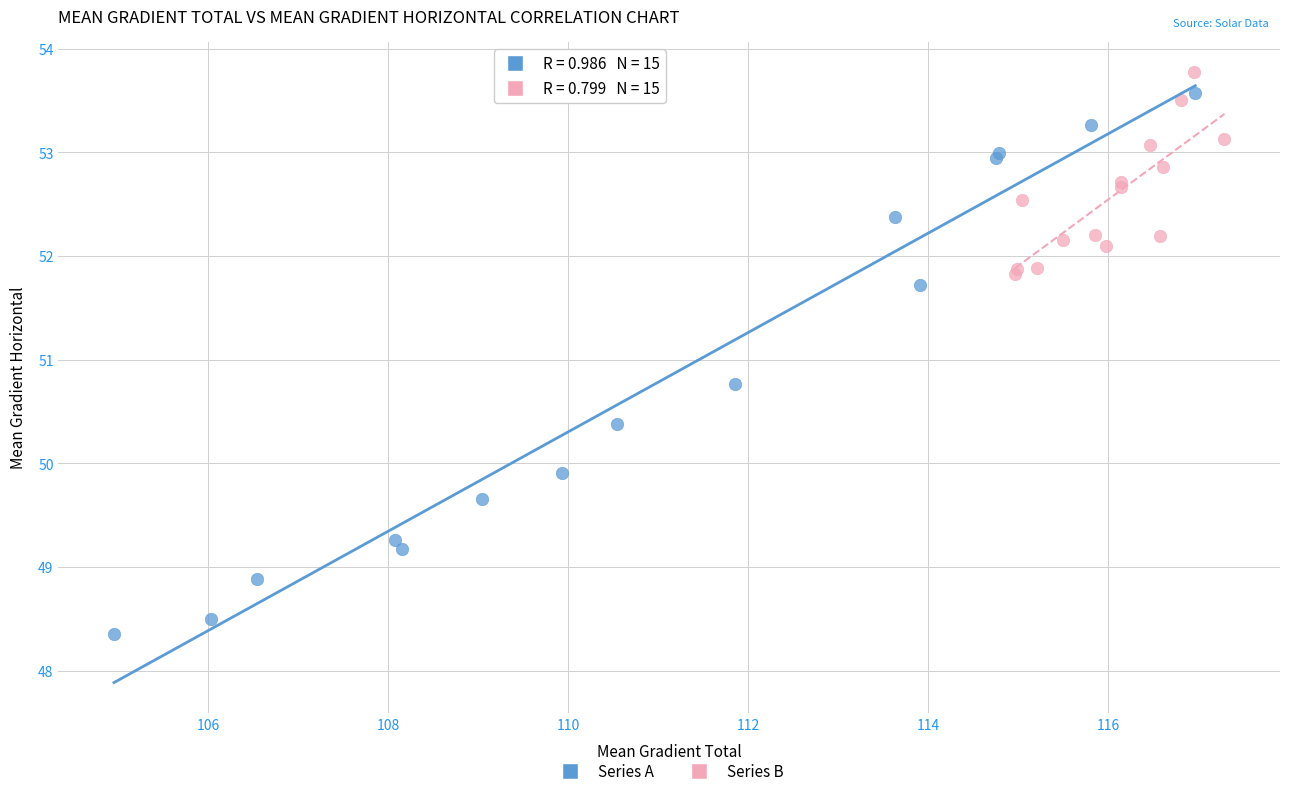

Which series has the widest spread of Y values?

Series A